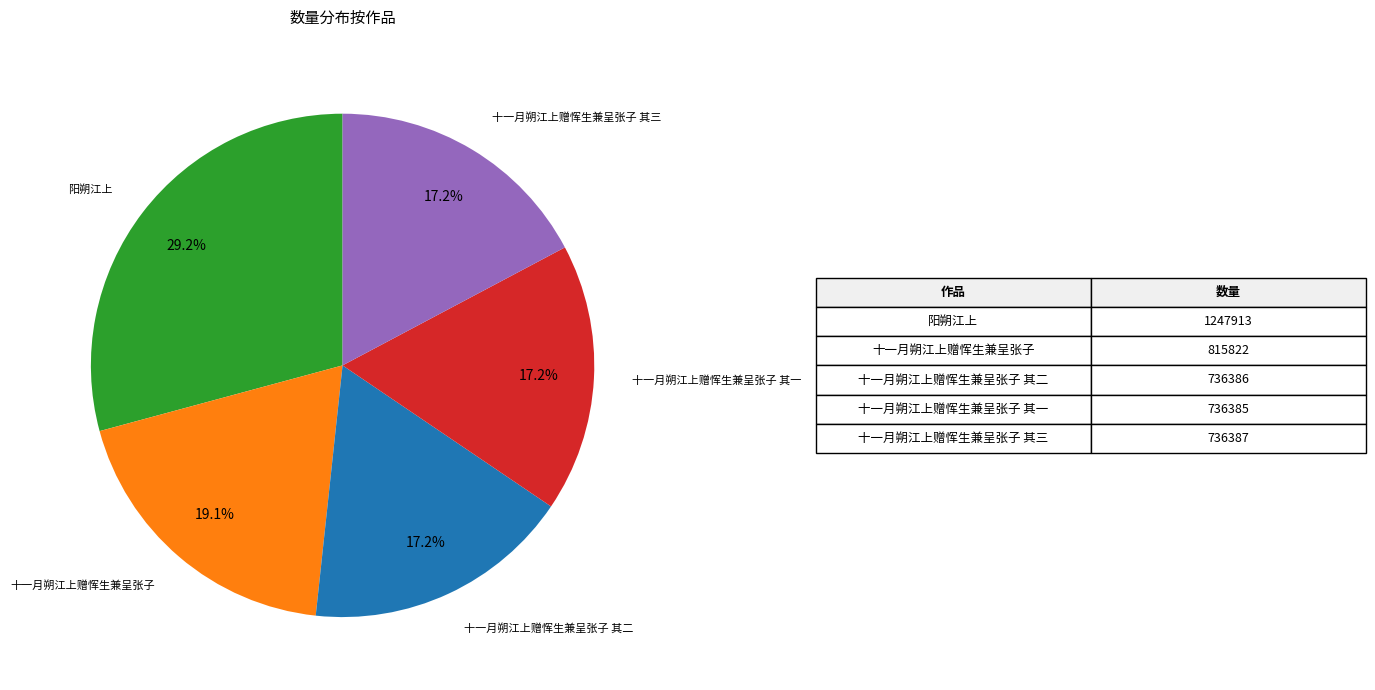

Is there a majority slice in this chart?

No